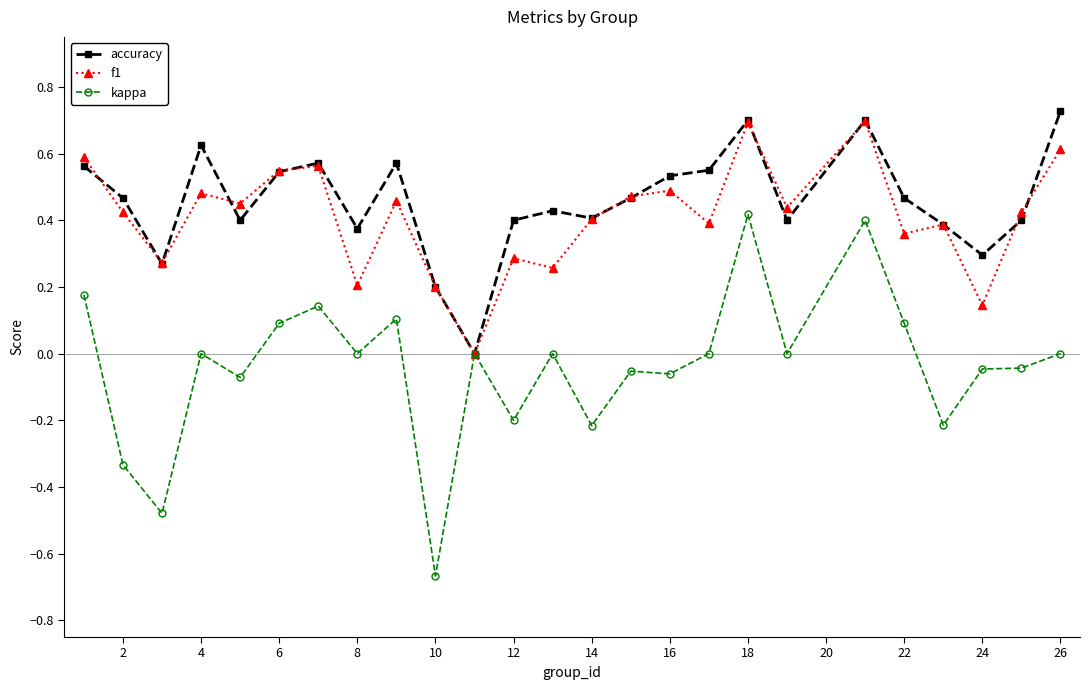

Which series has the largest range (max minus min)?

kappa